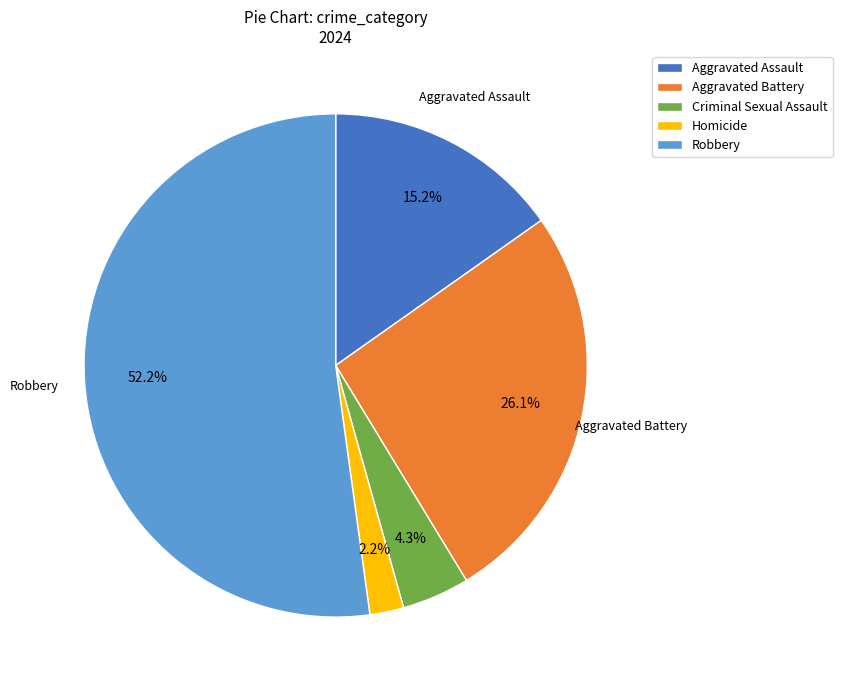

To the nearest percent, what portion does Aggravated Battery represent?

26%